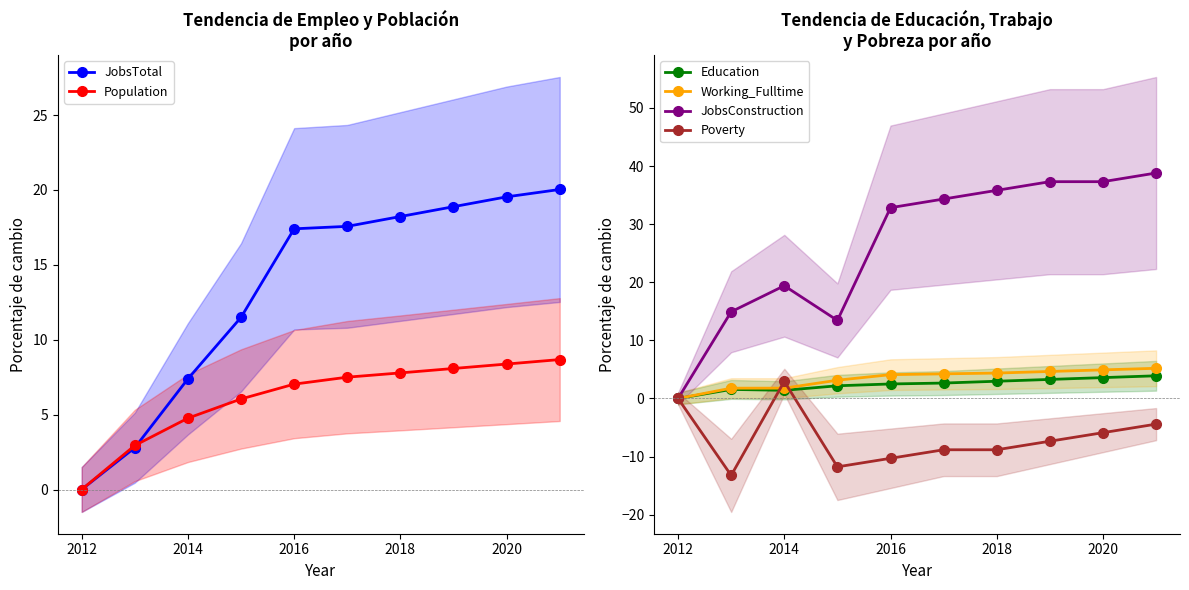

Does the chart have visible grid lines?

No